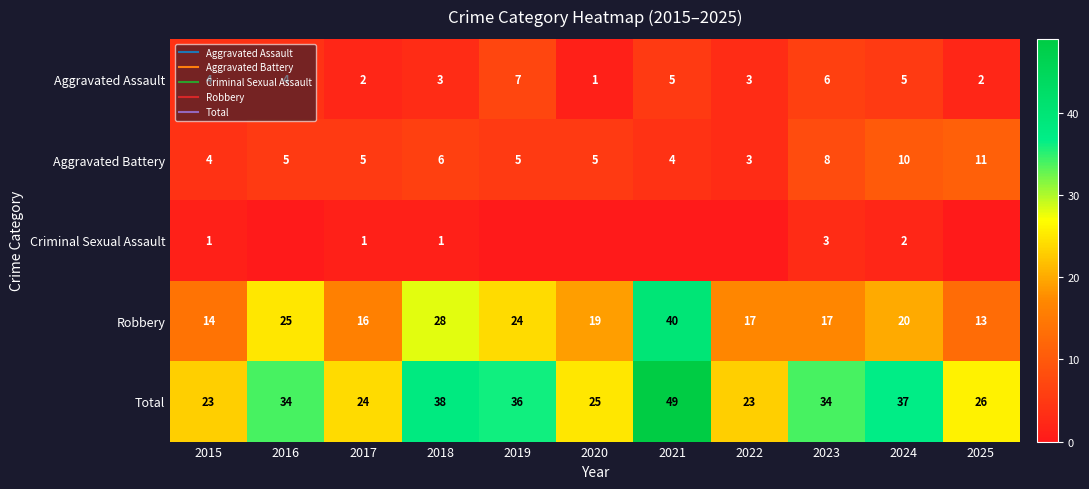

What is the sum of all Total values?

349